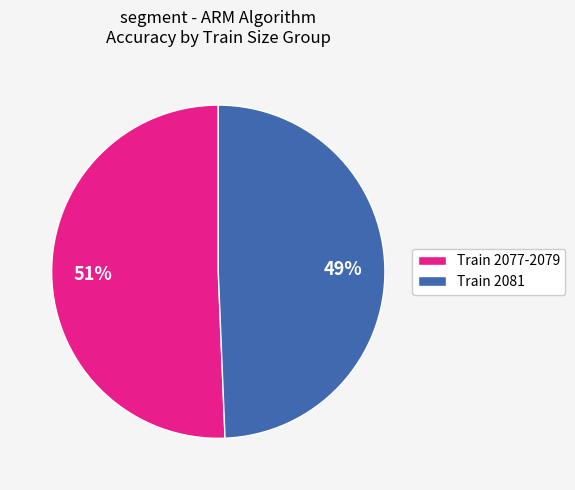

To the nearest percent, what percentage of the pie is Train 2081?

49%